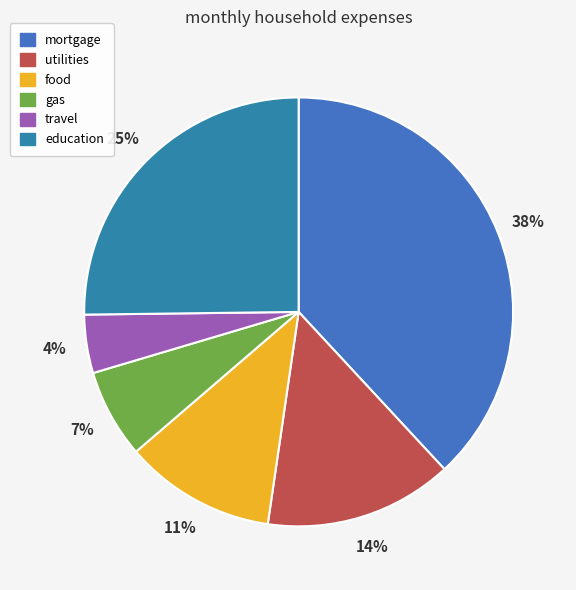

What percentage is the food slice, to the nearest percent?

11%